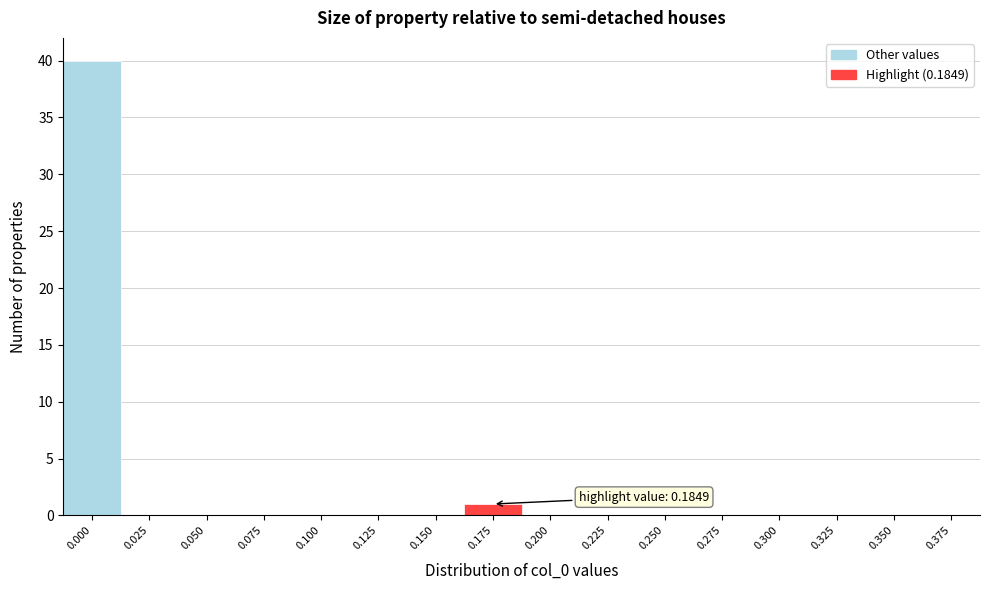

Reading left to right, extract all data points from this chart.

0.000=40	0.025=0	0.050=0	0.075=0	0.100=0	0.125=0	0.150=0	0.175=1	0.200=0	0.225=0	0.250=0	0.275=0	0.300=0	0.325=0	0.350=0	0.375=0